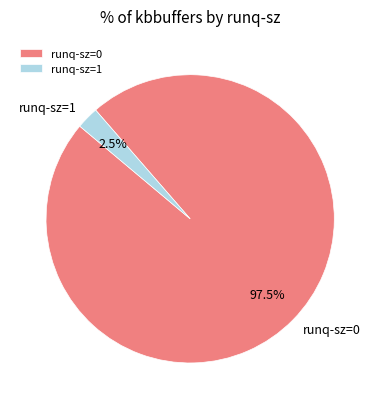

How many slices are in this pie chart?

2